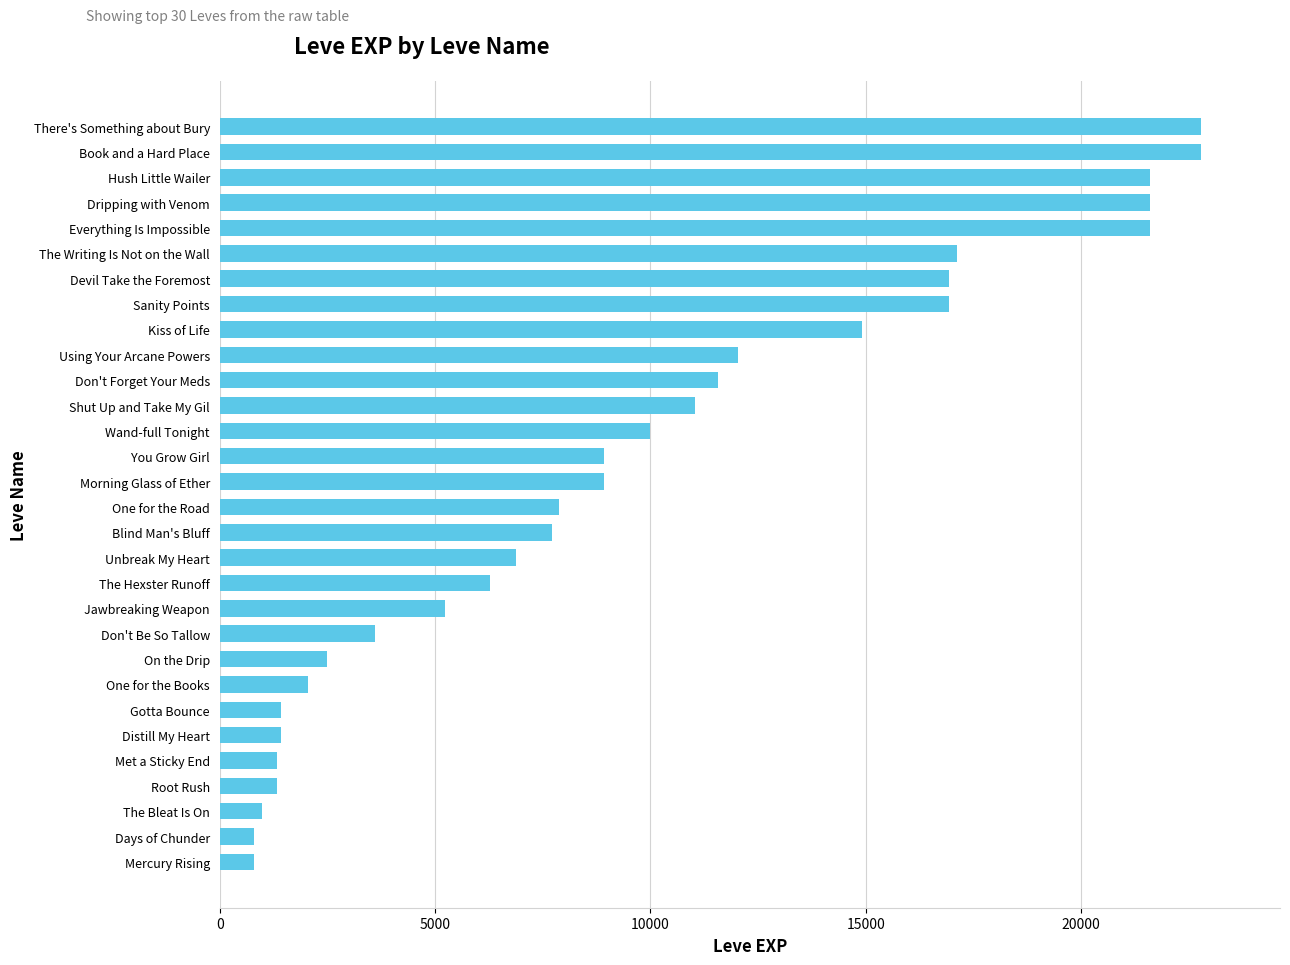

What is the smallest value displayed?

800